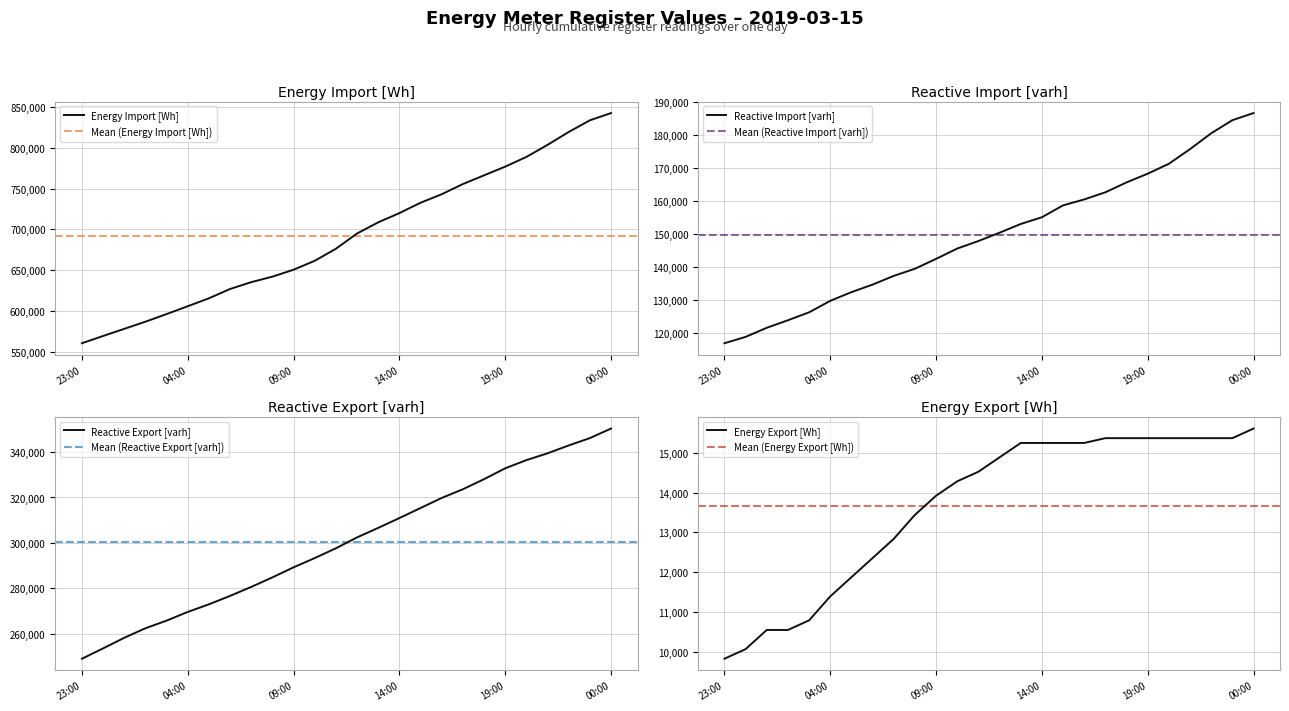

At how many categories does at least one series exceed 280965?

26